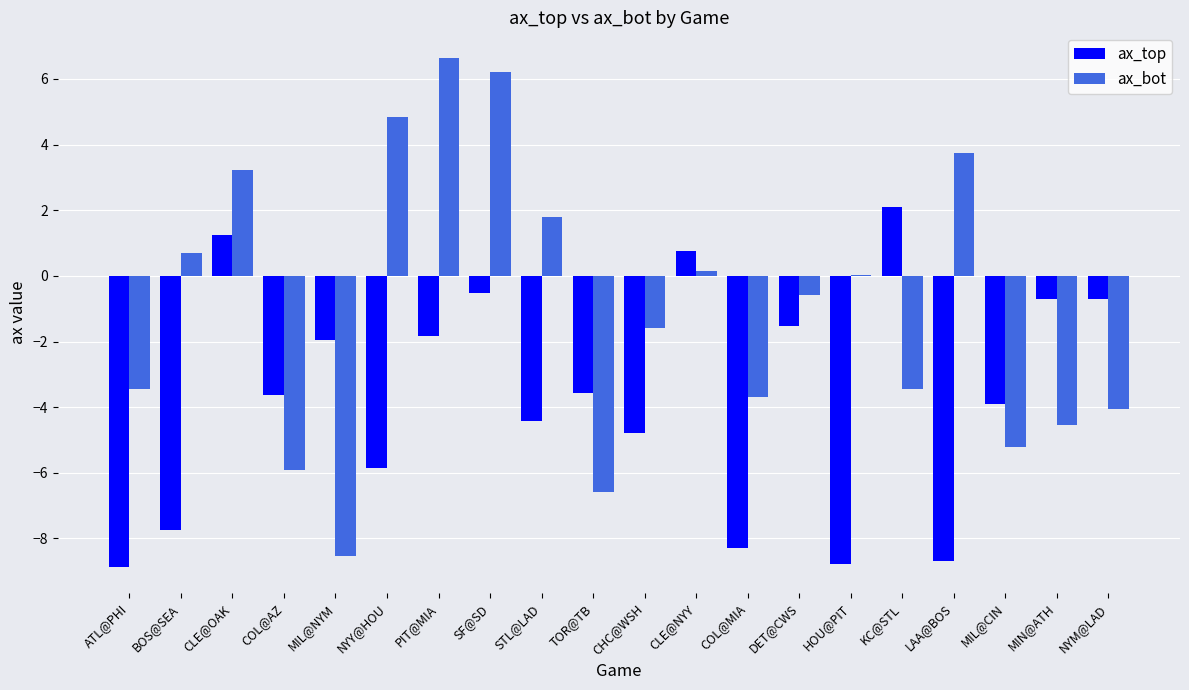

The ax_bot series shows -1.0 at NYM@LAD. True or false?

False